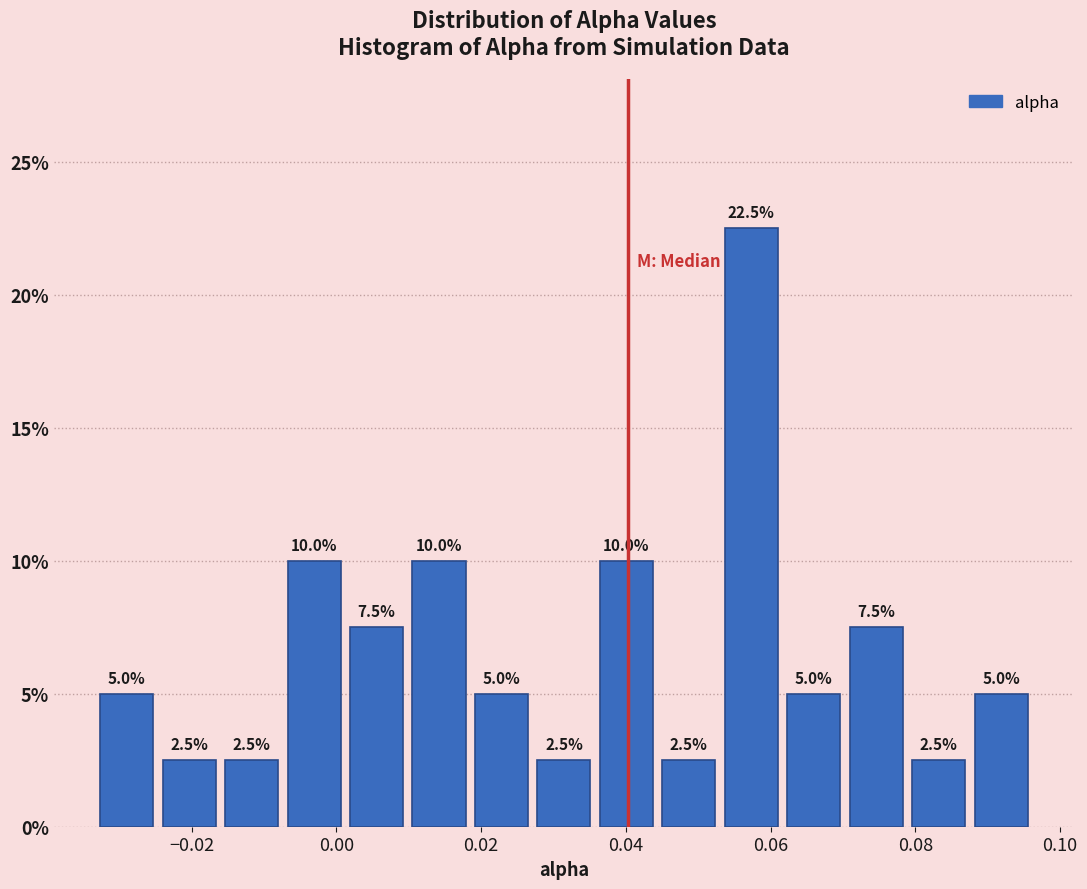

Reading left to right, list every bar in this chart as the range it spans on the x-axis followed by its height. The bar edges are not printed on the chart, so give them approximately, as read against the axis.

-0.034 to -0.024: 5.0
-0.024 to -0.016: 2.5
-0.016 to -0.008: 2.5
-0.008 to 0.002: 10.0
0.002 to 0.010: 7.5
0.010 to 0.018: 10.0
0.018 to 0.028: 5.0
0.028 to 0.036: 2.5
0.036 to 0.044: 10.0
0.044 to 0.054: 2.5
0.054 to 0.062: 22.5
0.062 to 0.070: 5.0
0.070 to 0.078: 7.5
0.078 to 0.088: 2.5
0.088 to 0.096: 5.0